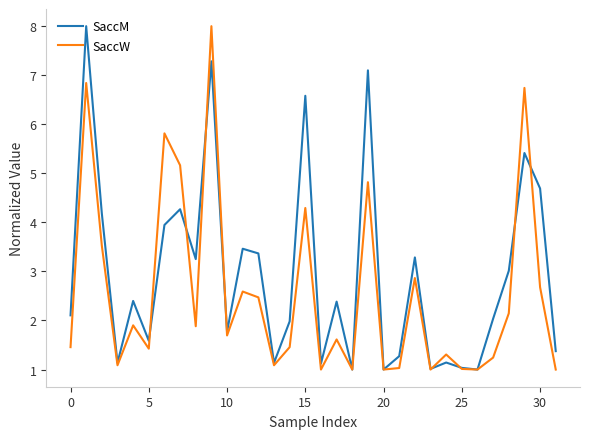

Which series has the largest total across all categories?

SaccM